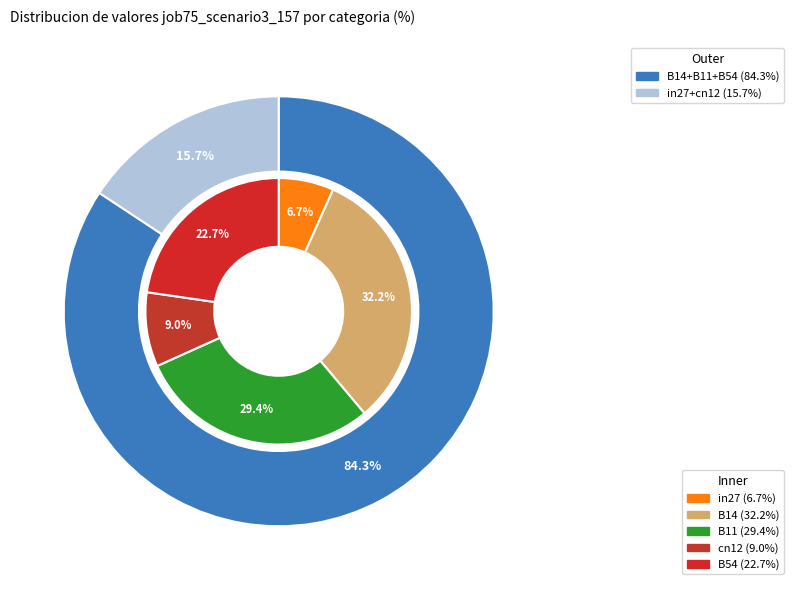

Rank the categories by value from highest to lowest.

B14, B11, B54, cn12, in27